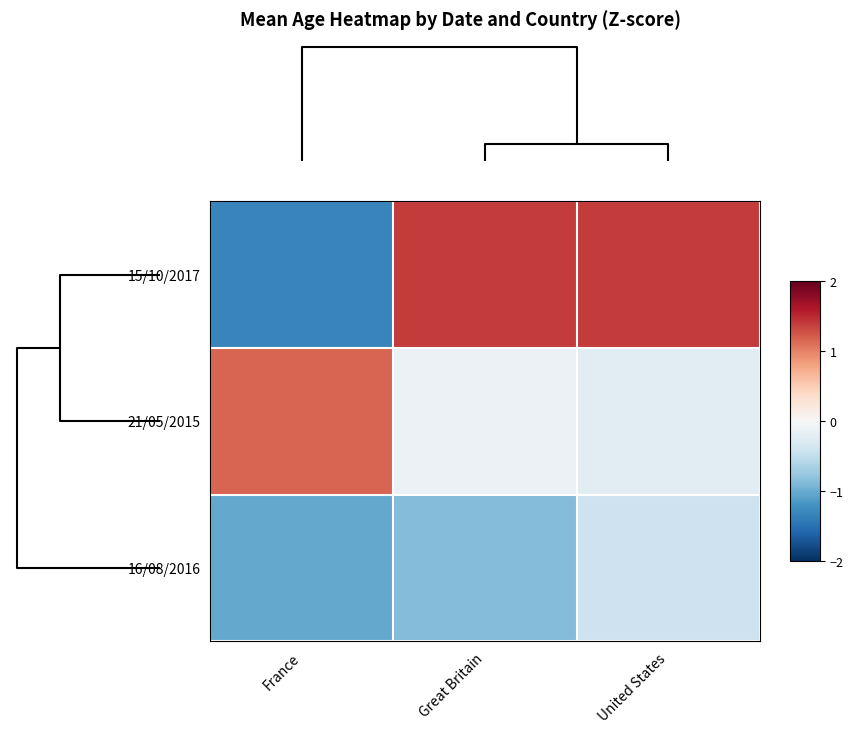

Reading left to right, transcribe all the data shown in this chart.

15/10/2017: France=-1.3	Great Britain=1.4	United States=1.4
21/05/2015: France=1.2	Great Britain=-0.1	United States=-0.2
16/08/2016: France=-1.0	Great Britain=-0.9	United States=-0.4